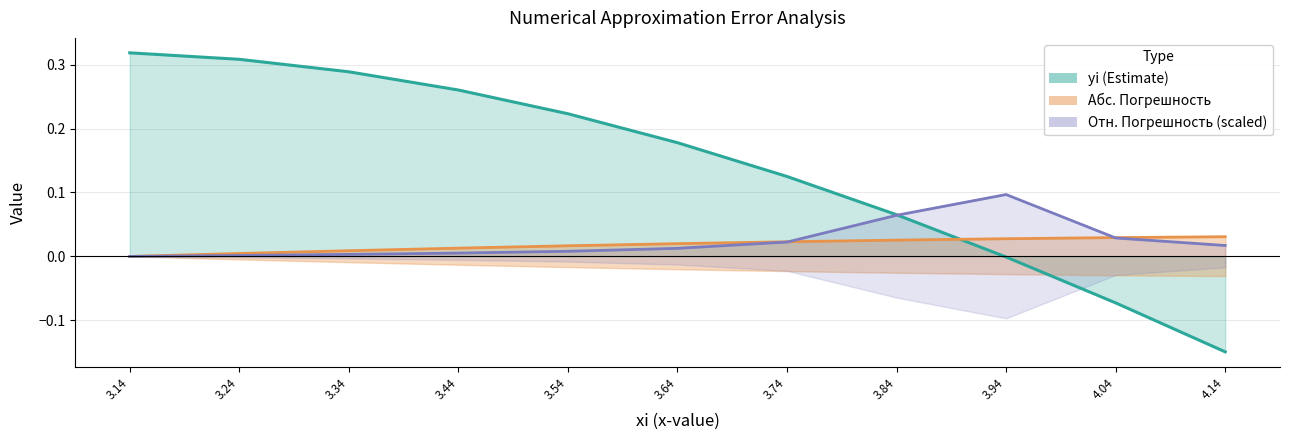

How many times do yi and Отн. Погрешность cross each other?

1